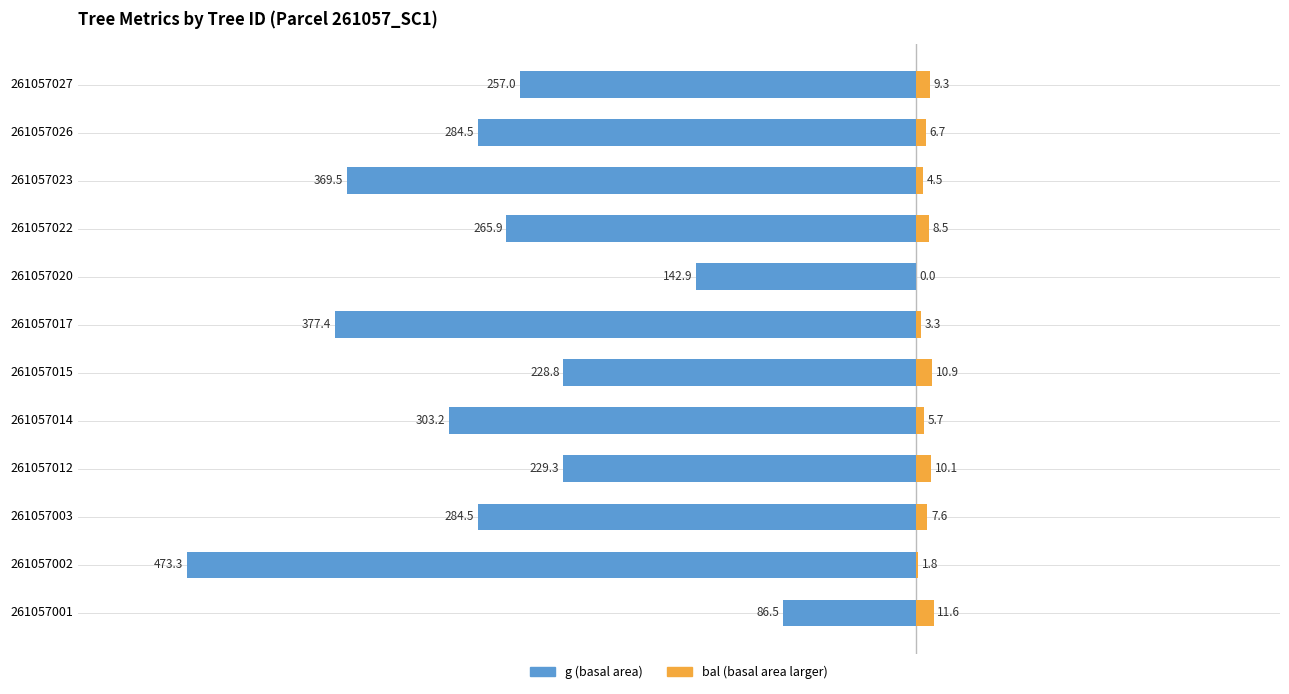

Which series has the widest spread of values?

g (basal area)